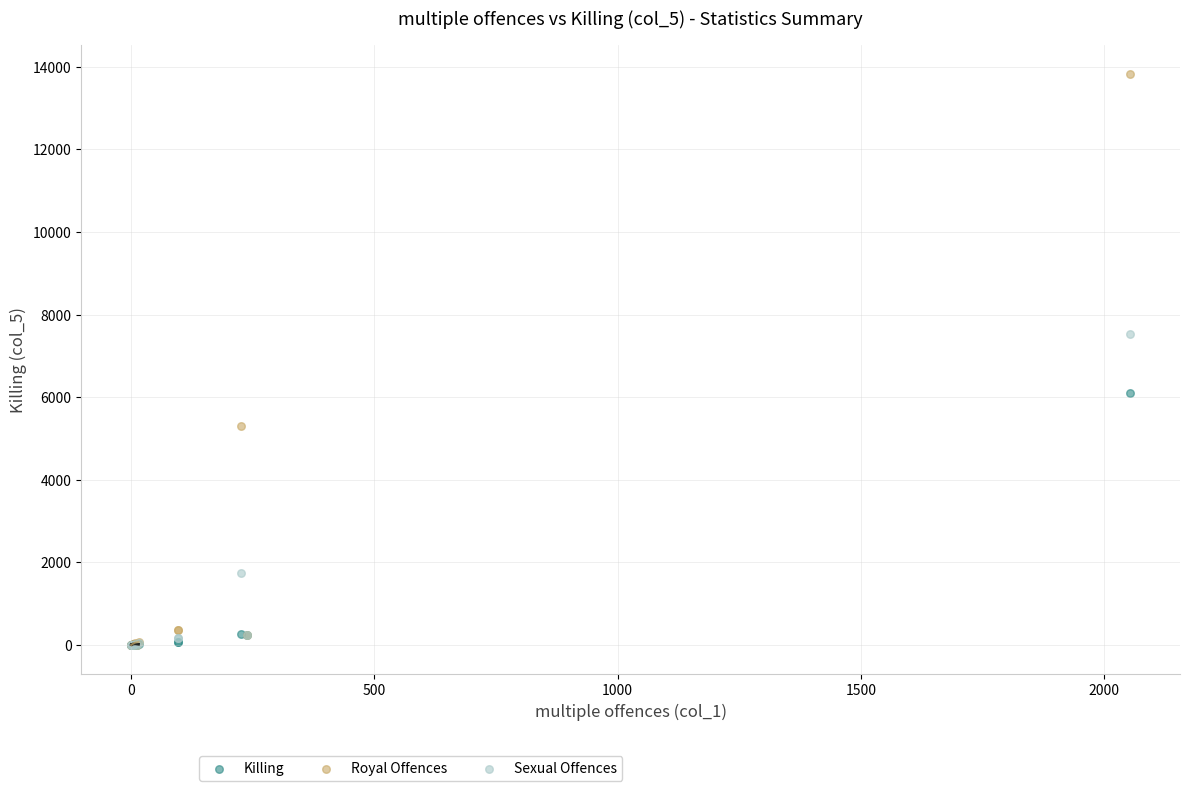

Across all series, what Y value is closest to 6918?

7536.0